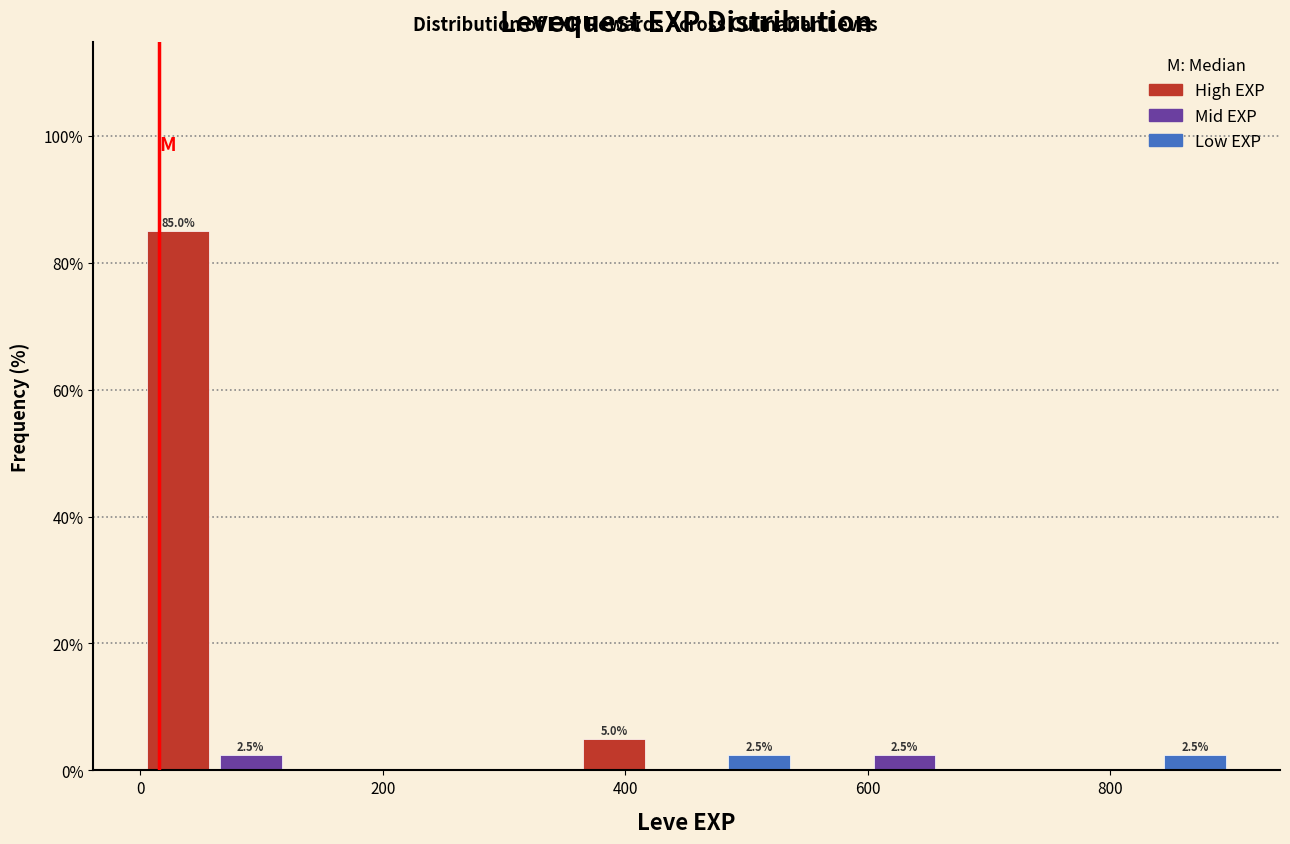

Read against the x-axis, roughly where is the centre of the tallest bar?

40